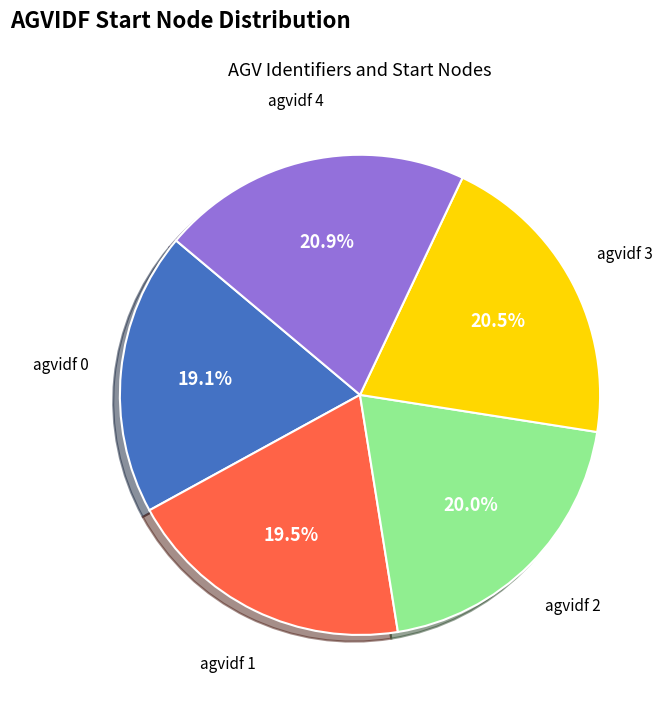

Does agvidf 3 represent more than half of the total?

No